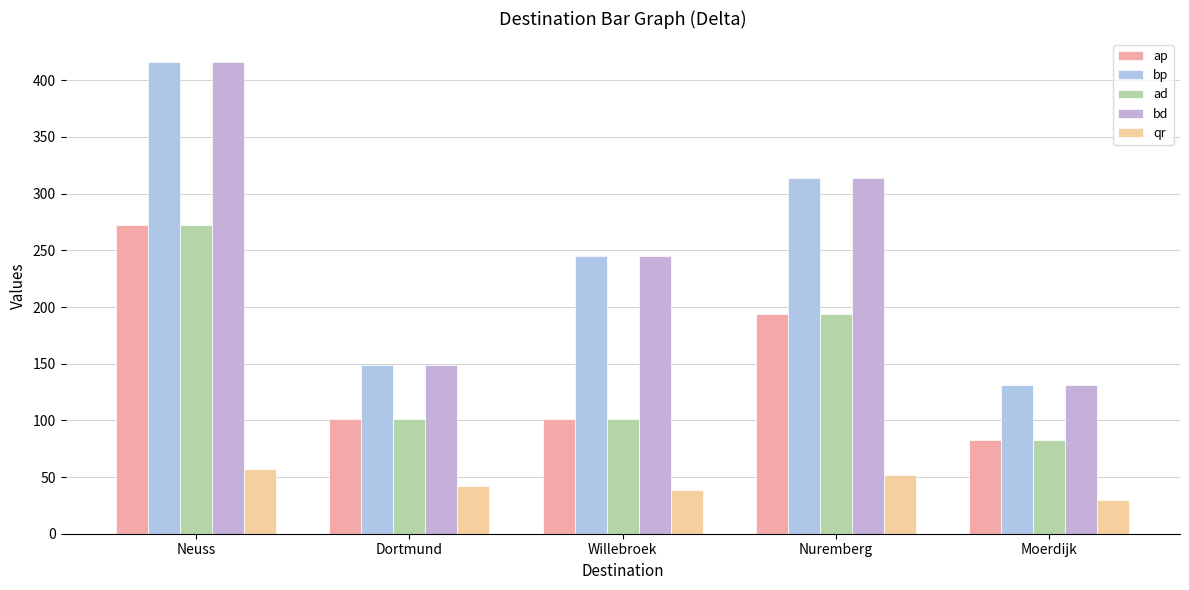

What is the maximum value shown in the chart?

416